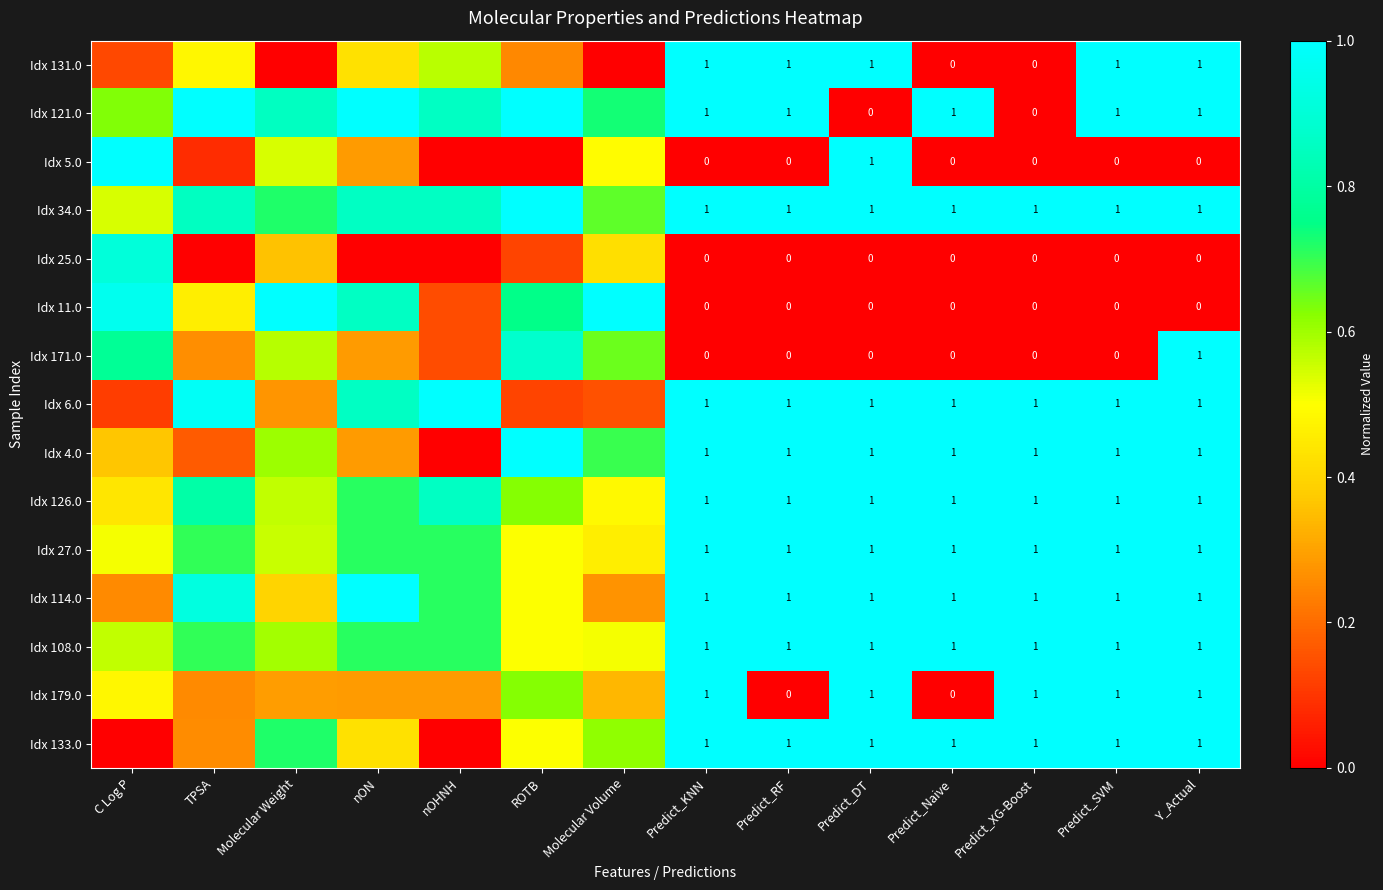

Is the value of Idx 25.0 at Predict_RF greater than the value of Idx 27.0 at Predict_RF?

No